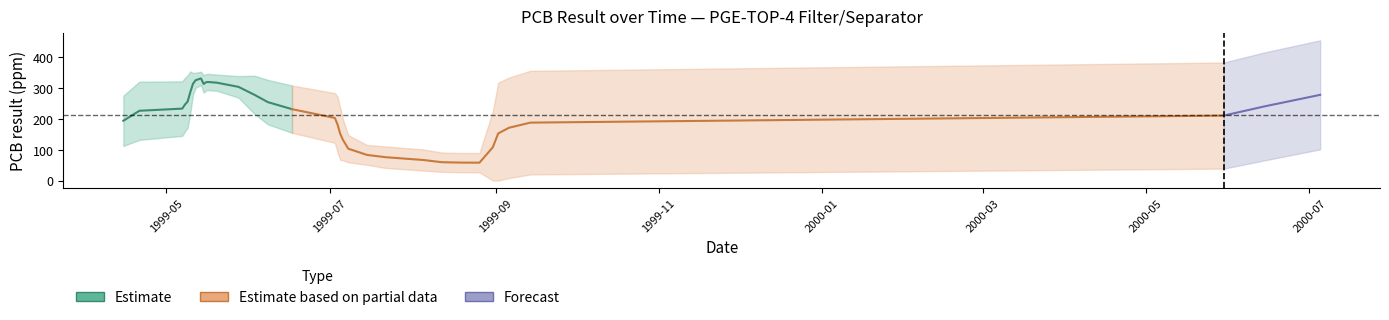

How many points are lower than both their immediate neighbors (excluding endpoints)?

8